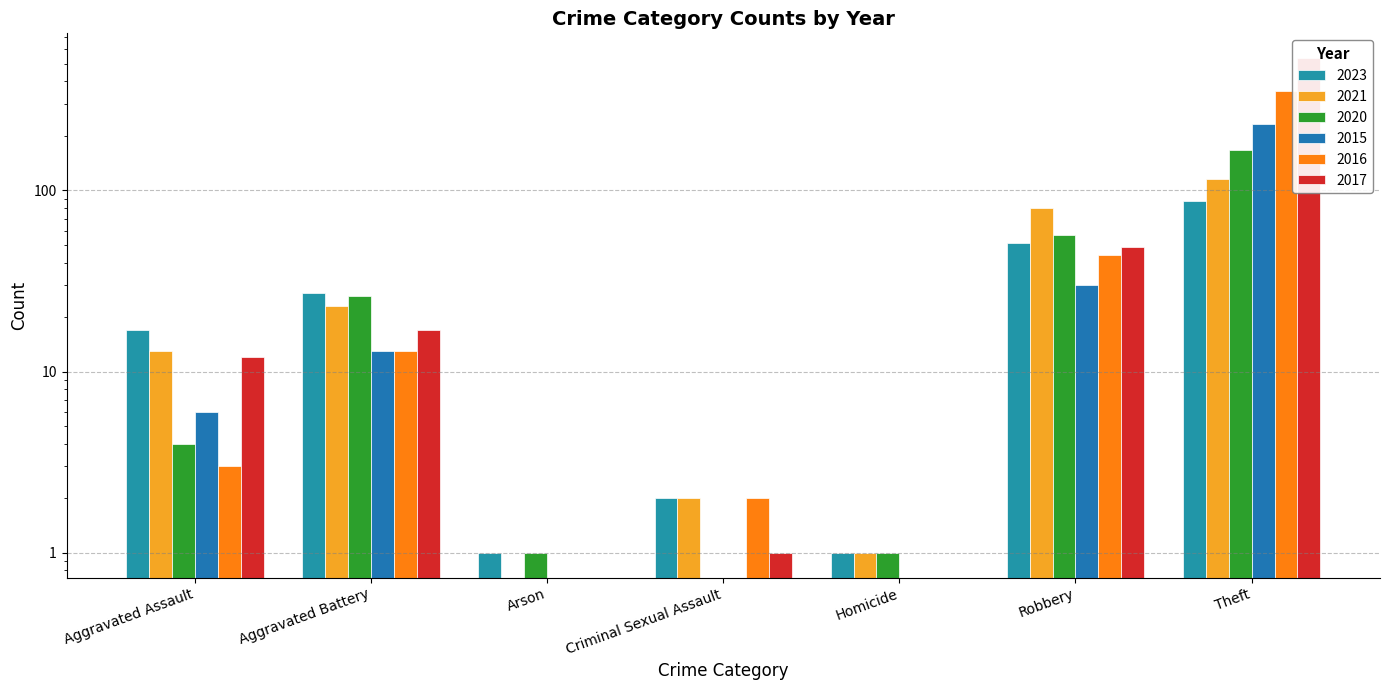

Where is 2015 nearest to the value 116?

Robbery